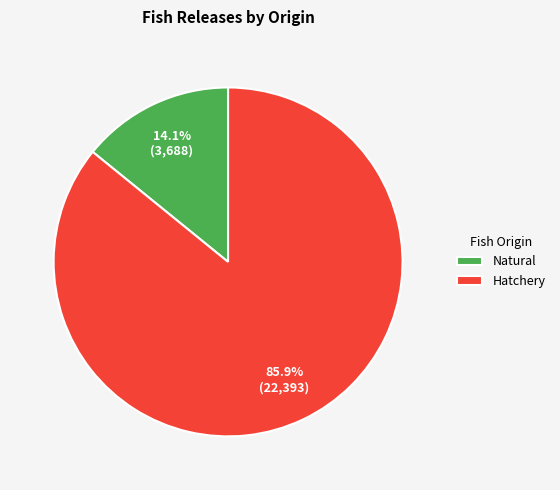

What is the ratio of the value at Hatchery to the value at Natural?

6.1